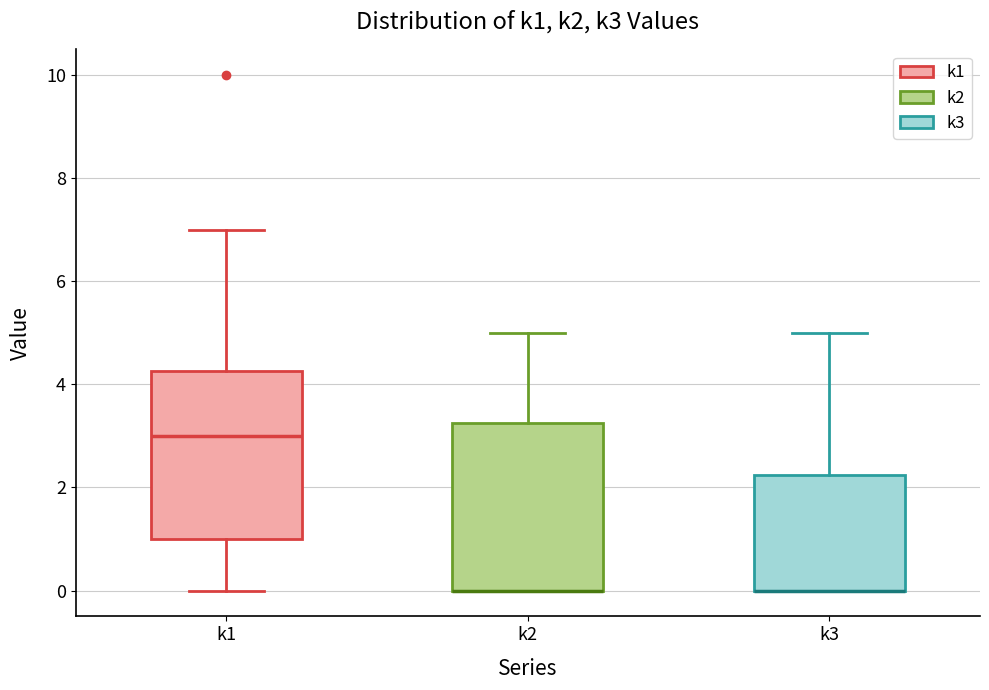

Reading left to right, transcribe this box plot: for each box, give where its median line is, the range the box spans, and where its two whiskers end, as read against the y-axis. The values are not printed on the chart, so give them approximately, as read against the axis.

k1: median 3.0, box 1.0 to 4.2, whiskers 0.0 to 7.0
k2: median 0.0 (drawn on the box's lower edge), box 0.0 to 3.2, whiskers 0.0 to 5.0
k3: median 0.0 (drawn on the box's lower edge), box 0.0 to 2.2, whiskers 0.0 to 5.0